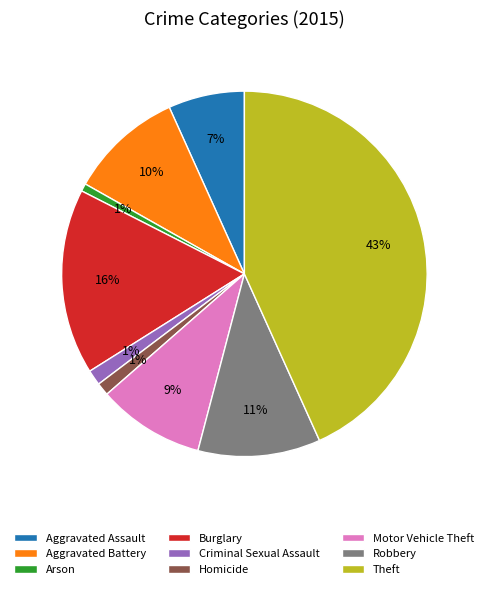

To the nearest percent, what is the difference between the Burglary and Criminal Sexual Assault slice percentages?

15%